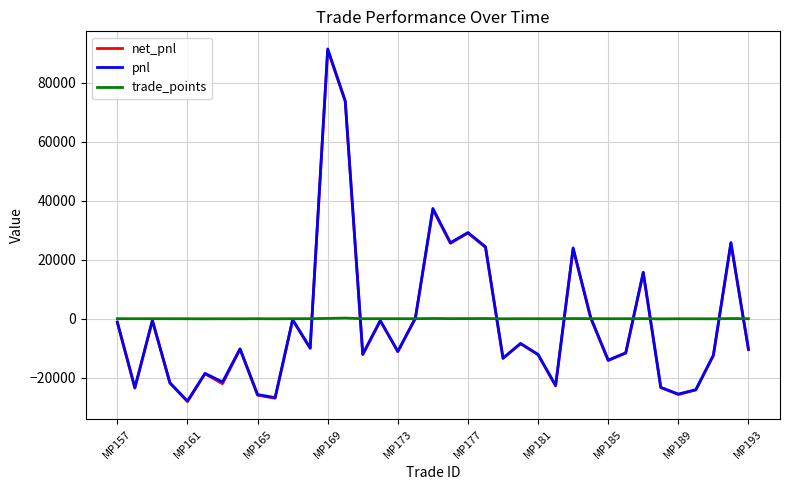

Which series has the largest range (max minus min)?

pnl